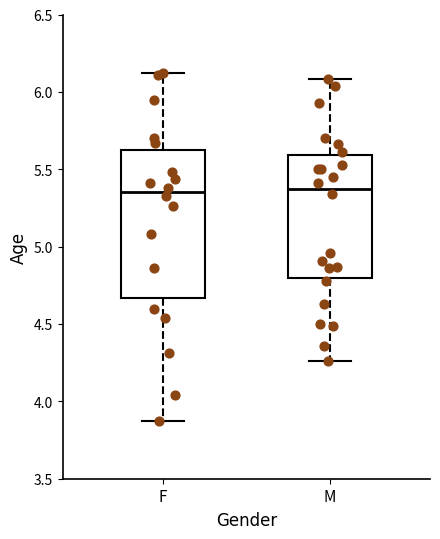

Where does the median line of the box for M sit on the y-axis? The values are not printed on the chart, so give them approximately, as read against the axis.

5.40